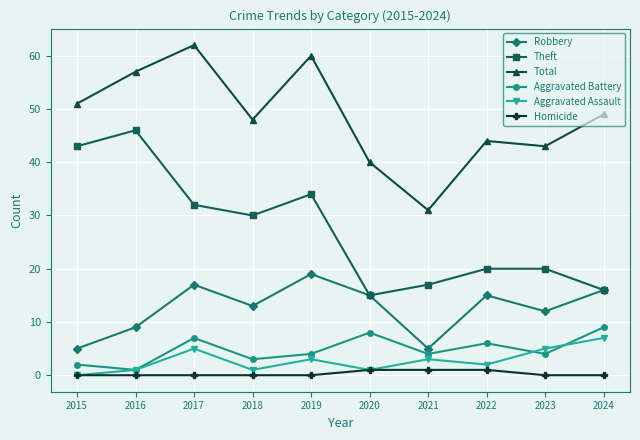

Which series changed the most between 2019 and 2024?

Theft